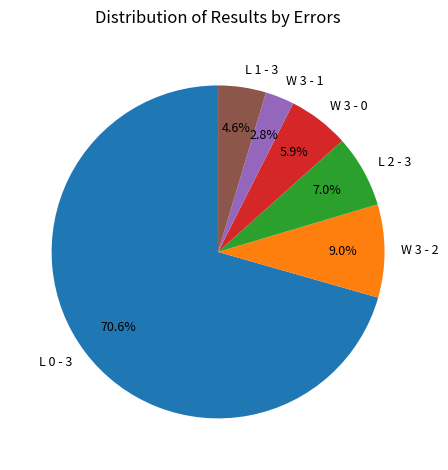

How many slices are in this pie chart?

6